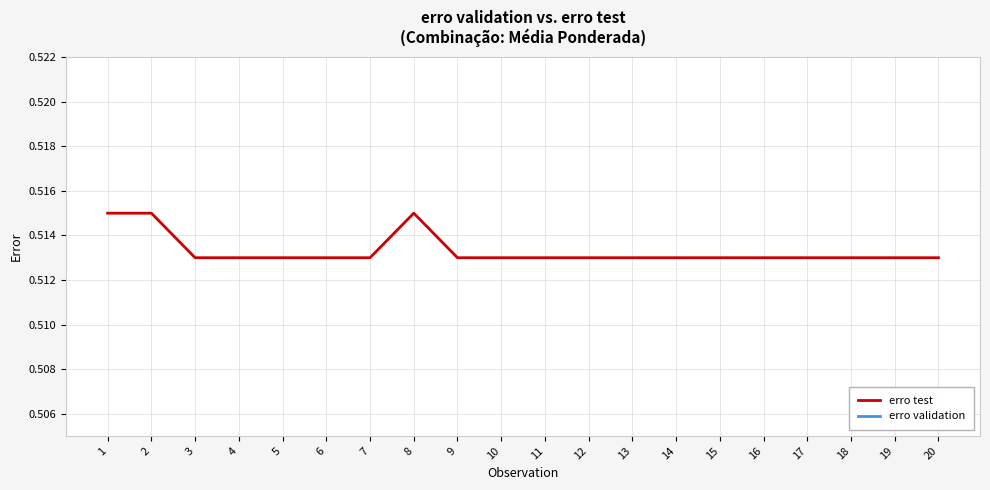

How many lines are shown in the chart?

2